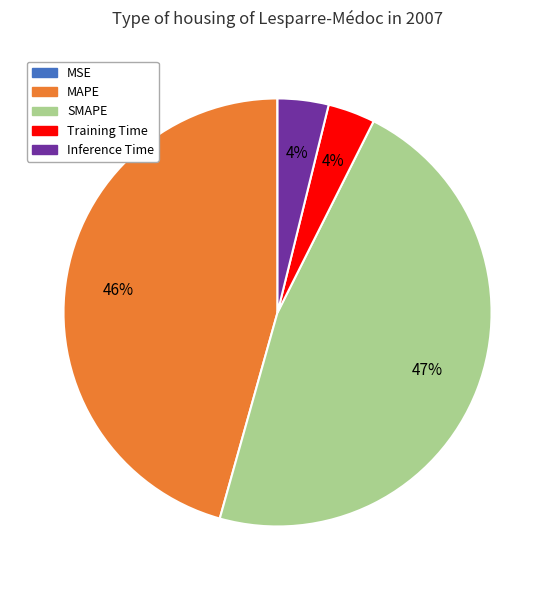

Does Training Time represent more than half of the total?

No